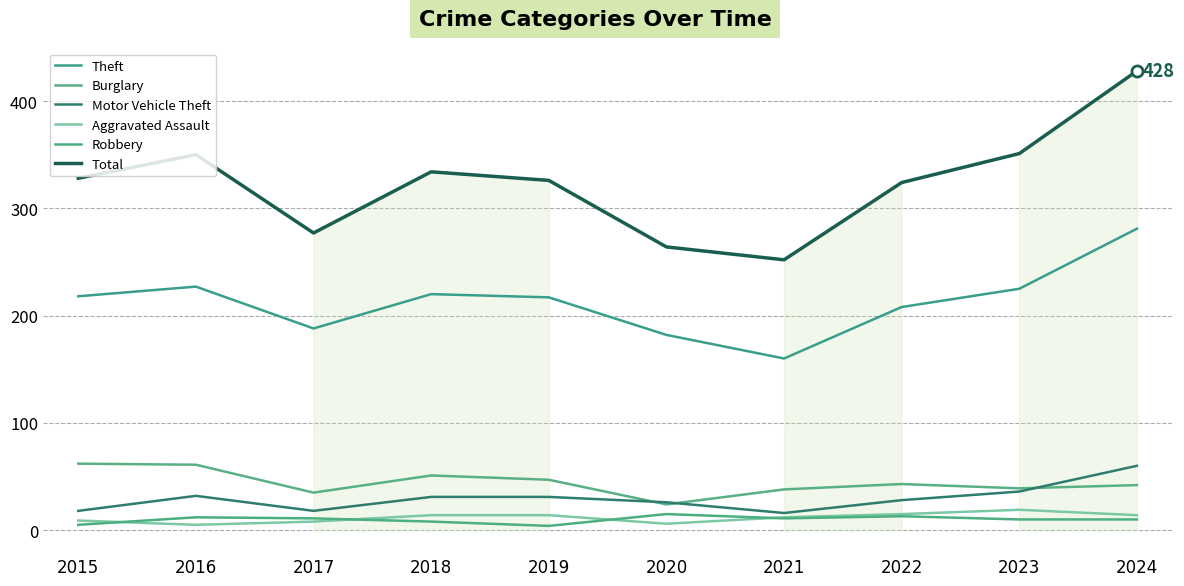

Which has a higher value, 2020 or 2022?

2022